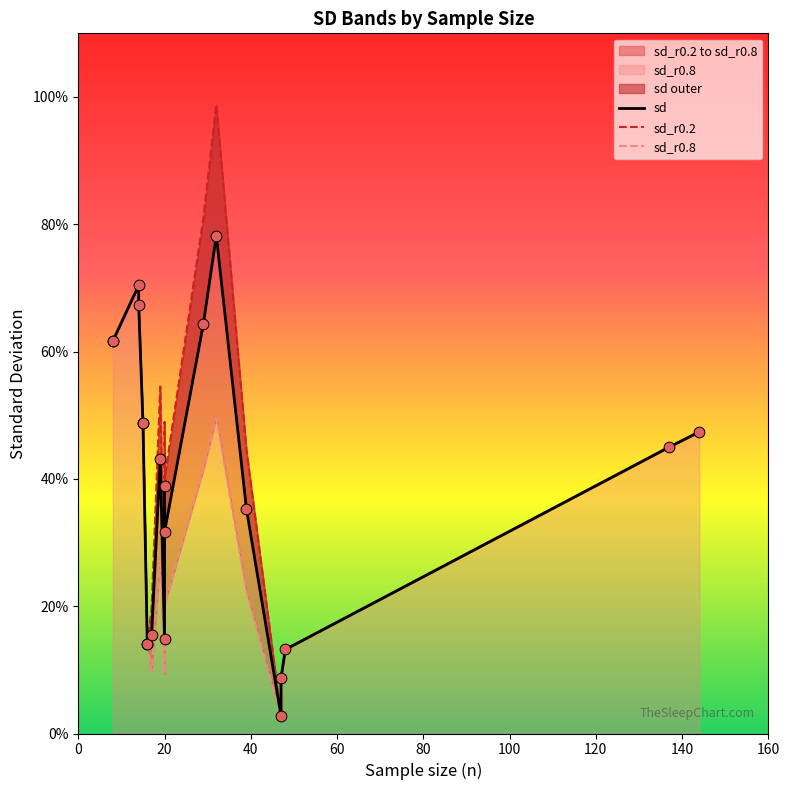

What are all the series names shown in the legend?

sd, sd_r0.2, sd_r0.8